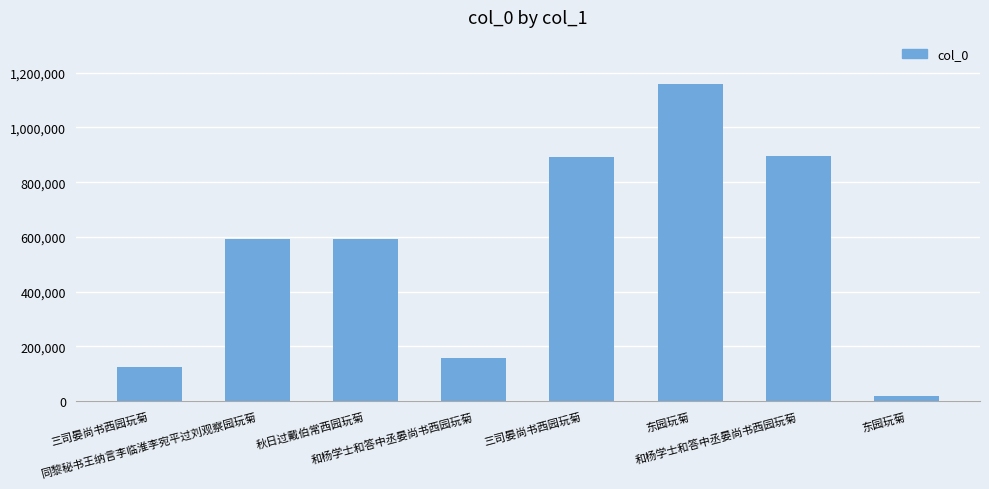

What is the value of the 3rd bar from the left?

591874